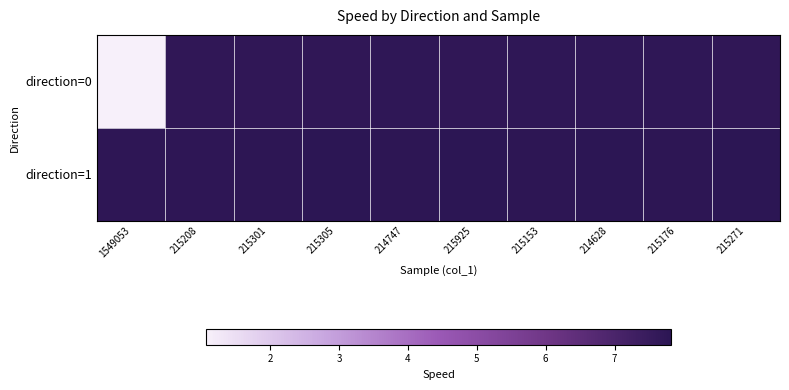

Reading right to left, transcribe all the data shown in this chart.

direction=0: 215271=7.7	215176=7.7	214628=7.7	215153=7.7	215925=7.7	214747=7.7	215305=7.7	215301=7.7	215208=7.7	1549053=1.1
direction=1: 215271=7.8	215176=7.8	214628=7.8	215153=7.8	215925=7.8	214747=7.8	215305=7.8	215301=7.8	215208=7.8	1549053=7.7